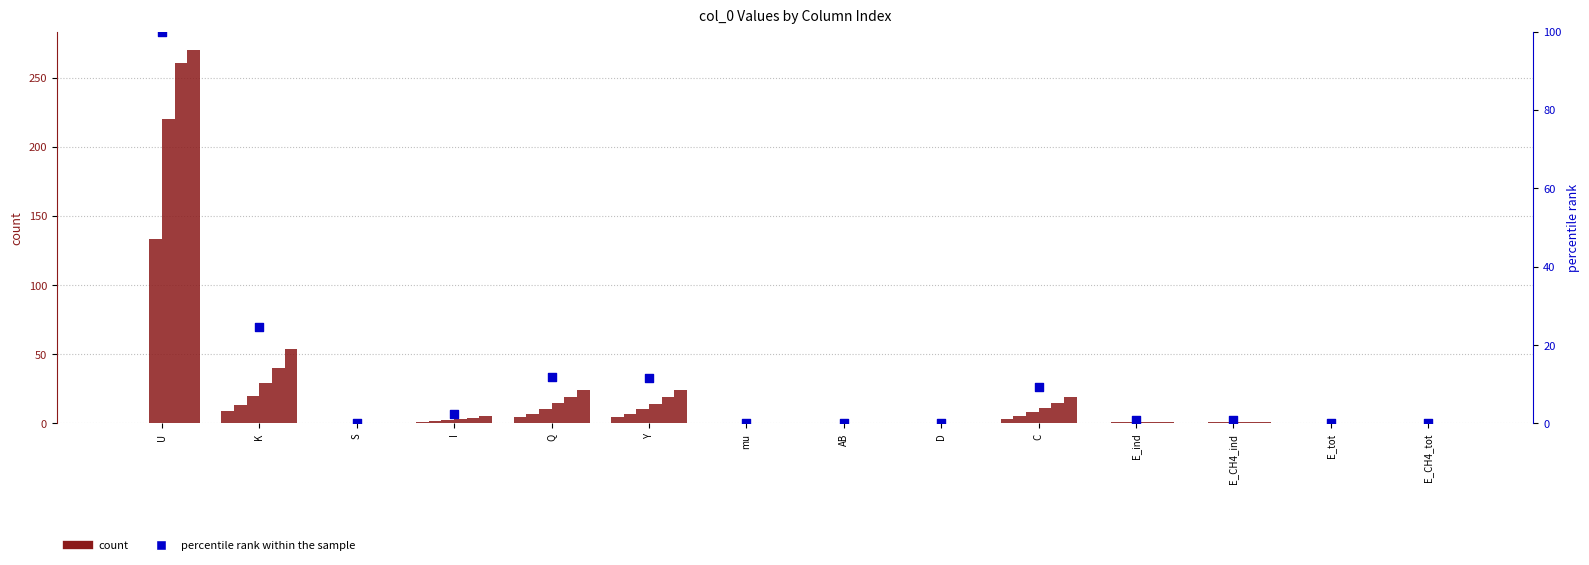

At how many categories does at least one series exceed 190?

1